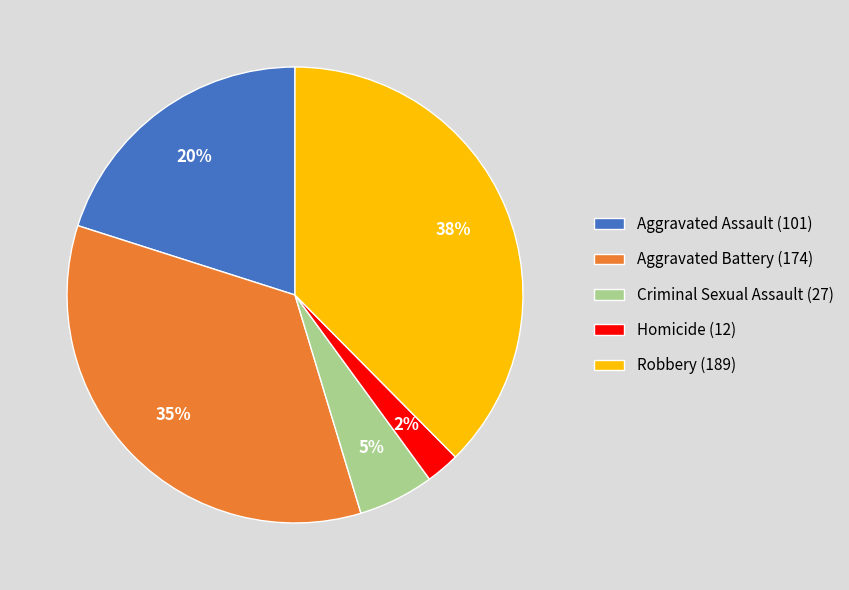

Combined, do Aggravated Battery (174) and Homicide (12) account for over 50%?

No